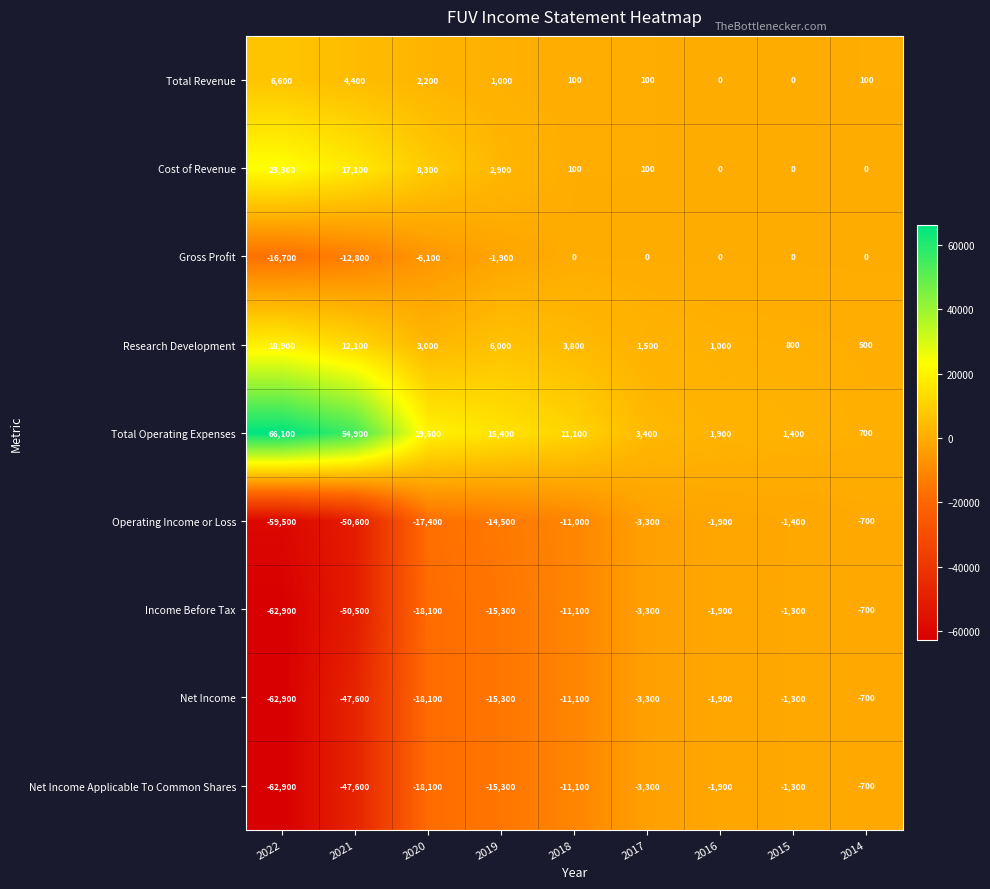

List the labels in order of Operating Income or Loss value, largest first.

2014, 2015, 2016, 2017, 2018, 2019, 2020, 2021, 2022